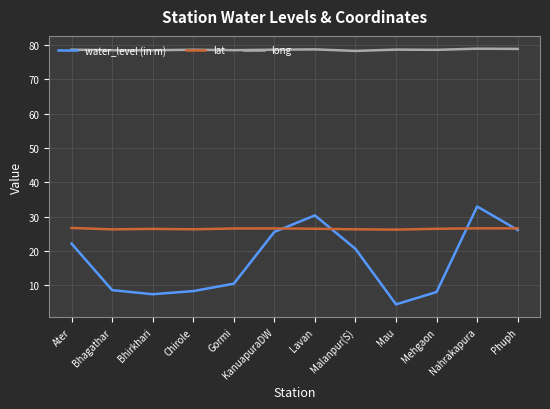

What position from the right is Phuph?

1